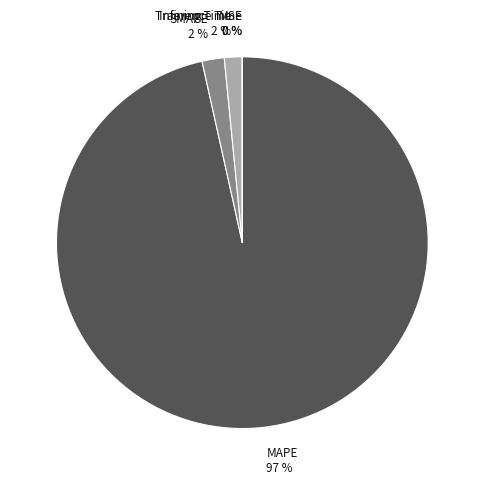

To the nearest percent, what is the average slice percentage?

20%